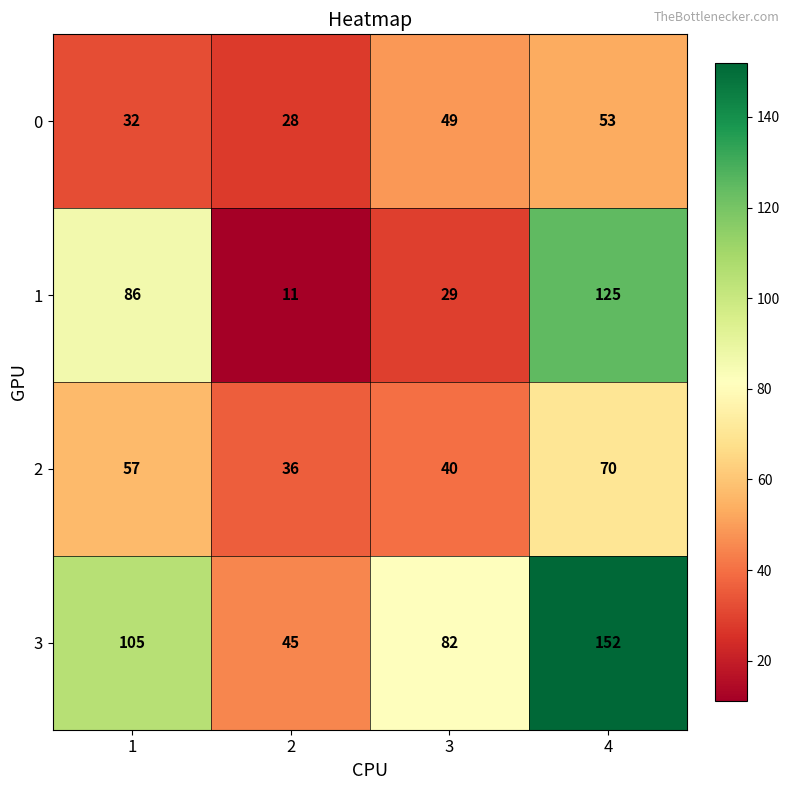

List the series in order of their peak value, highest first.

3, 1, 2, 0